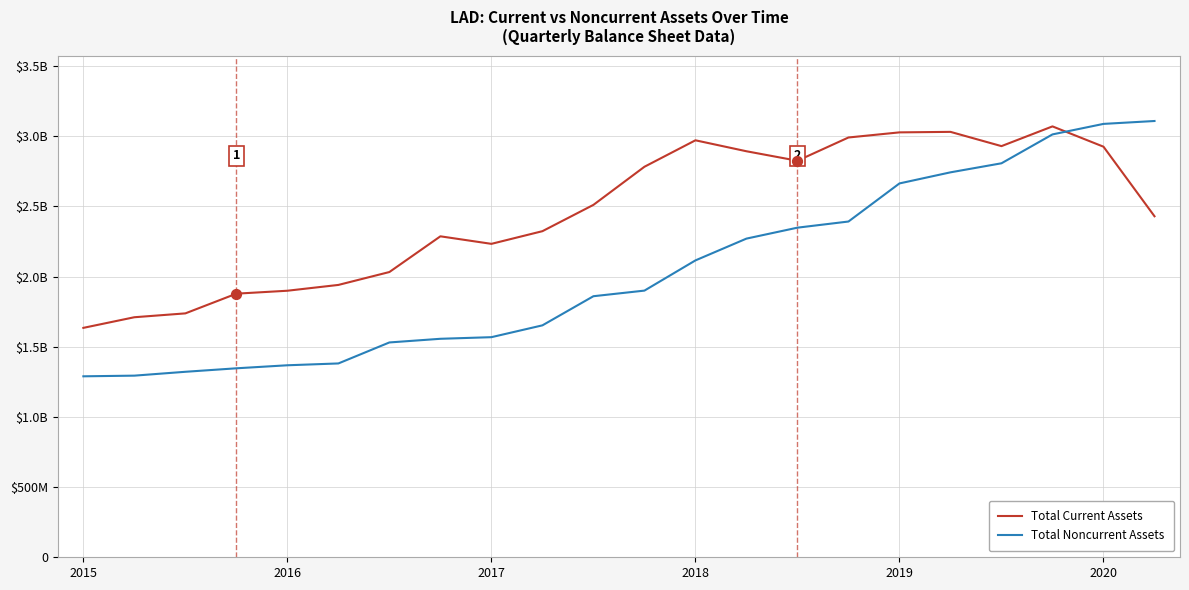

Which series has the largest total across all categories?

Total Current Assets